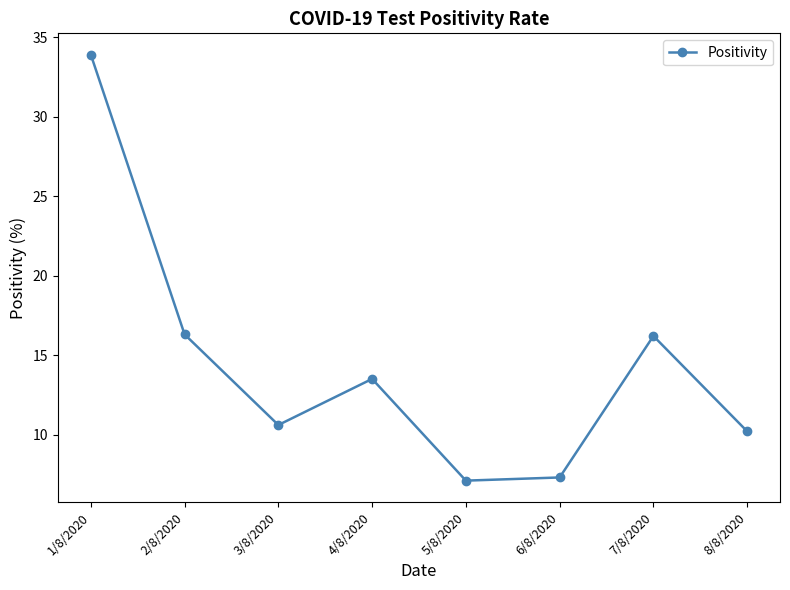

How many interior local peaks (higher than both neighbors) does the data have?

2